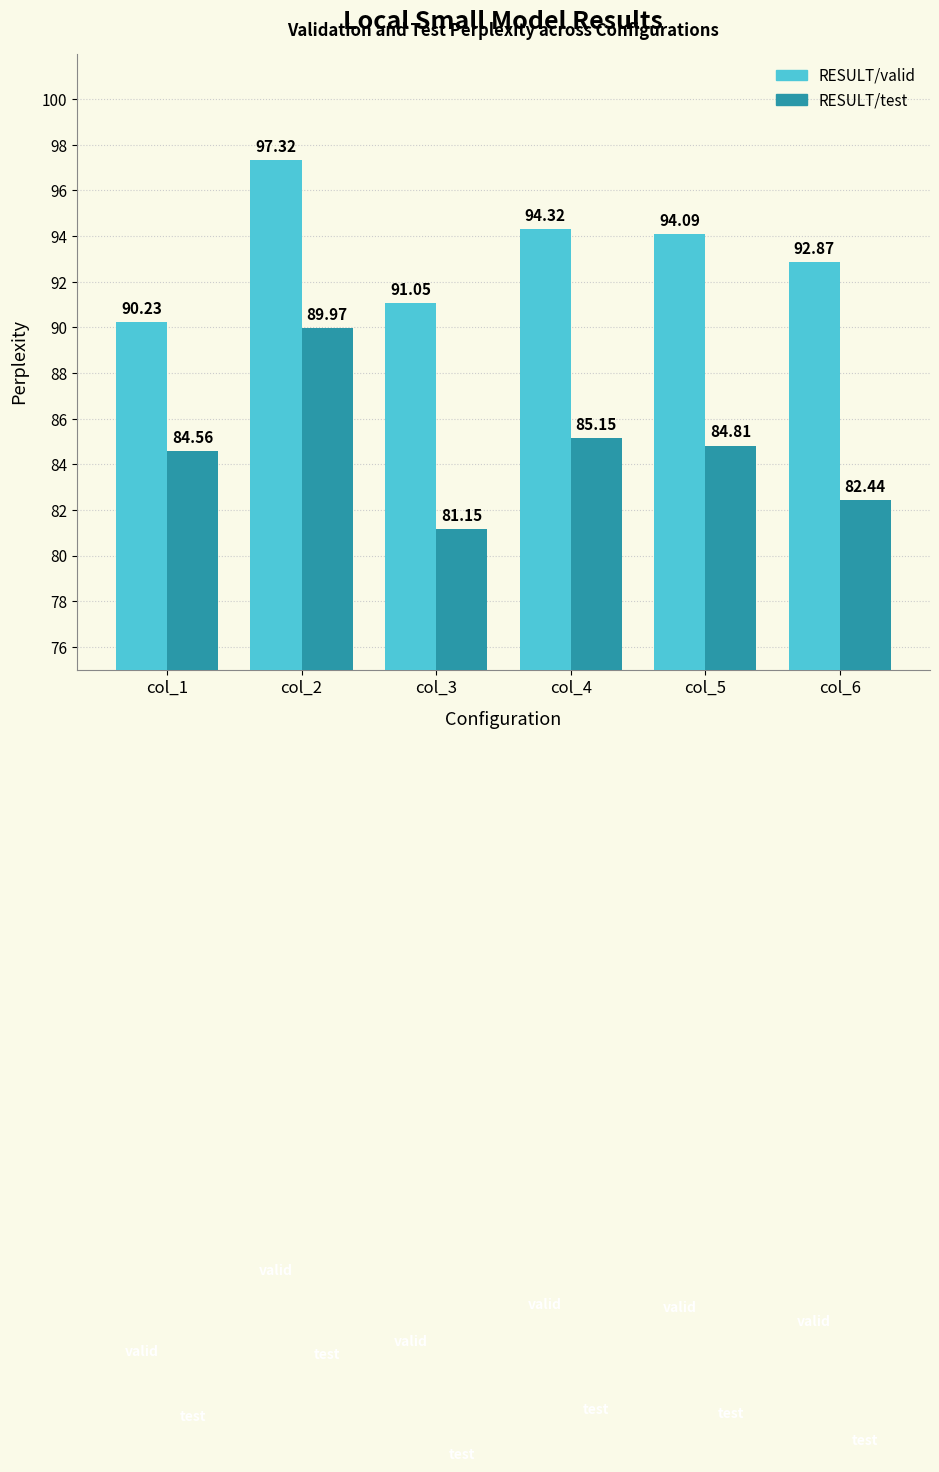

The value of RESULT/valid at col_6 is 92.9. True or false?

True